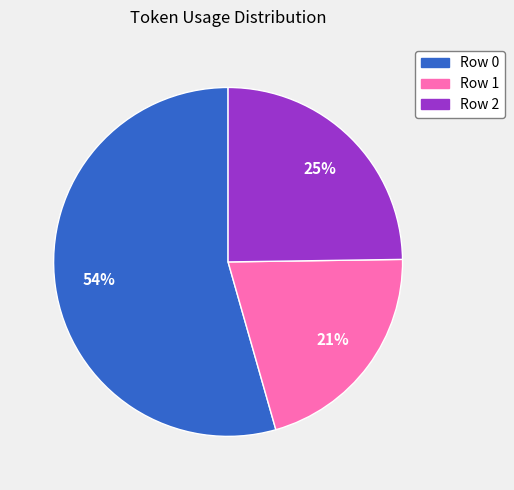

Count the number of slices in the pie.

3